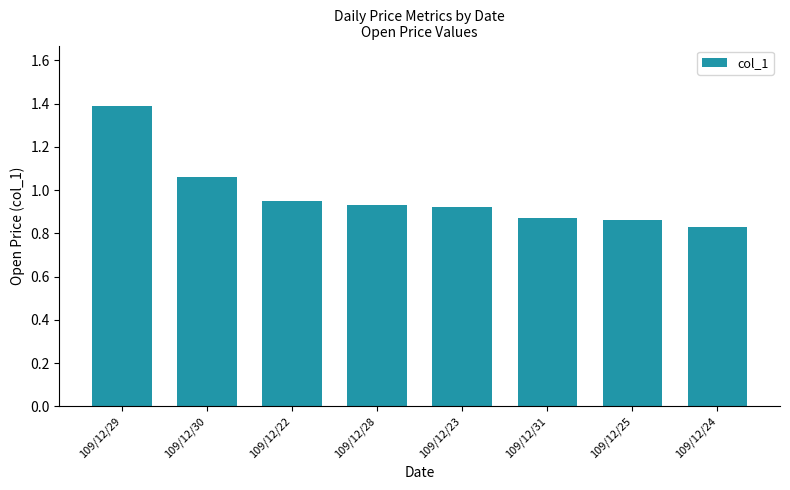

The chart shows a value of 1.1 at 109/12/24. True or false?

False